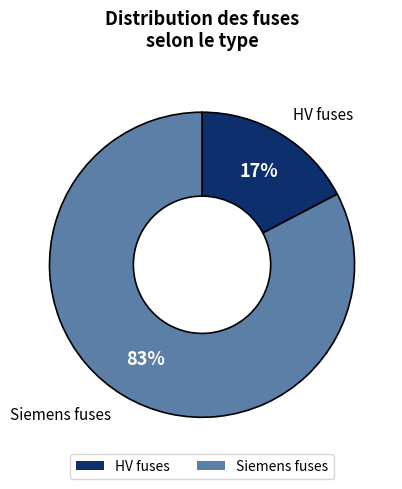

How many slices are in this pie chart?

2